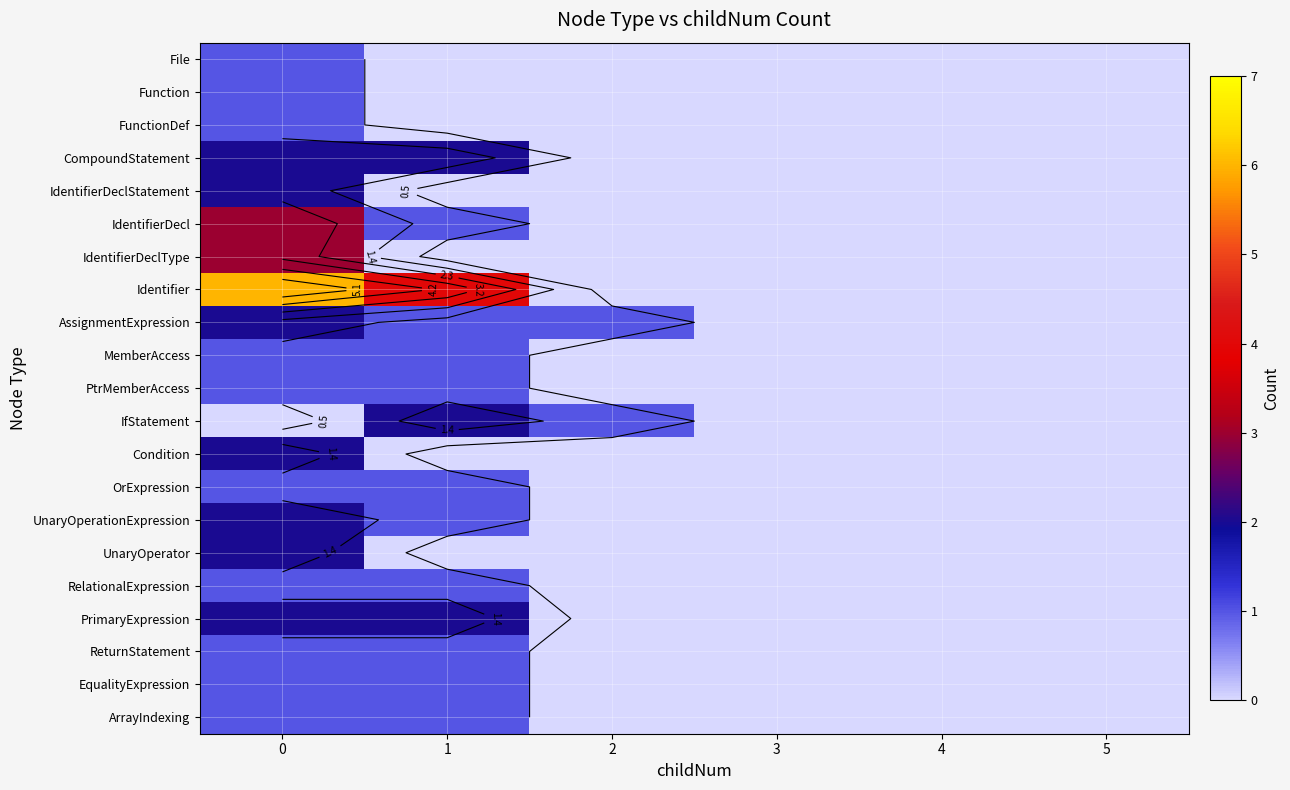

How many positive values does the RelationalExpression series have?

2